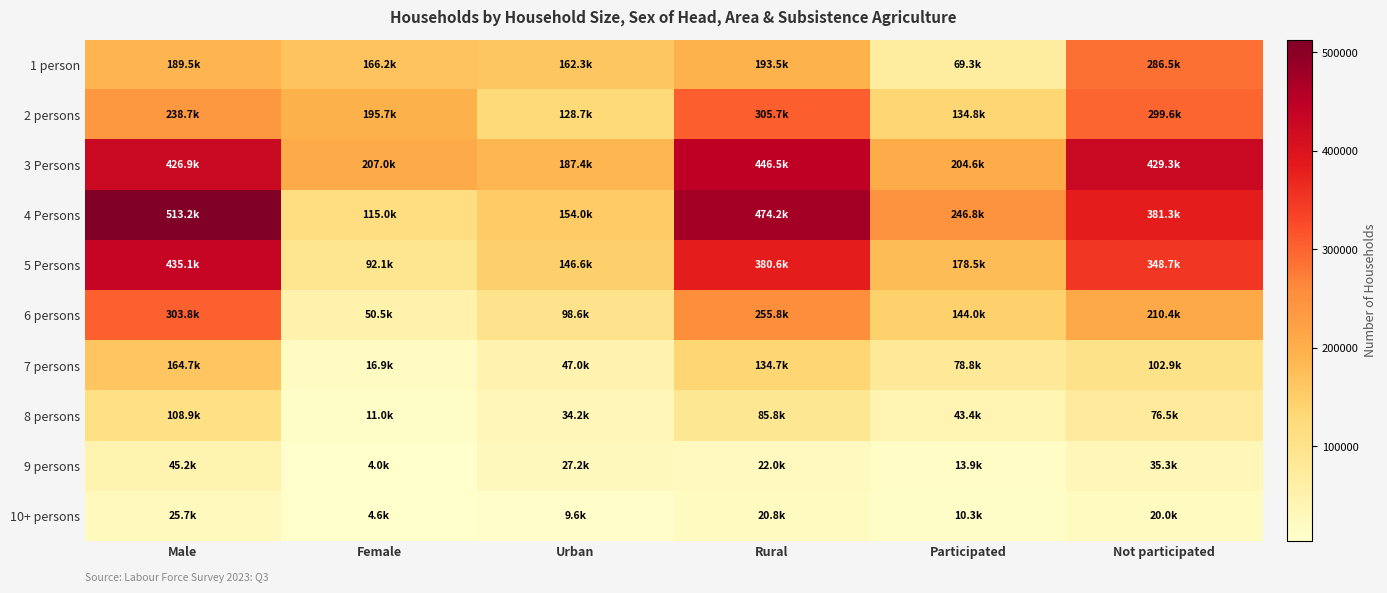

At how many categories does at least one series exceed 27800?

6